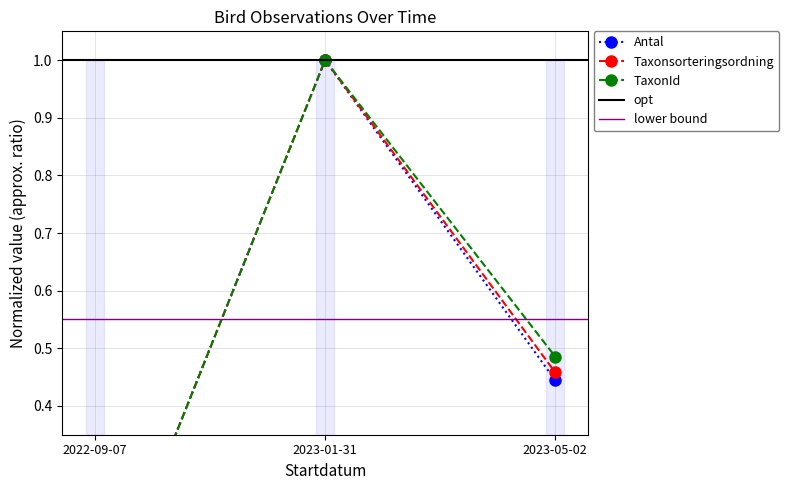

What is the sum of all TaxonId values?

1.5